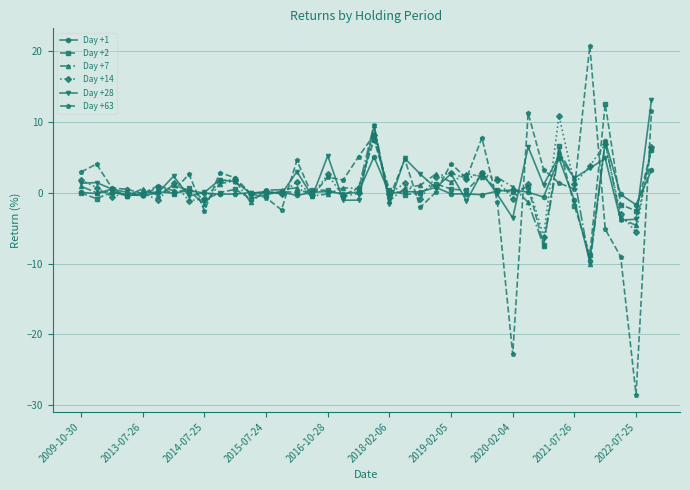

List the series in order of their peak value, highest first.

Day +63, Day +28, Day +2, Day +14, Day +7, Day +1